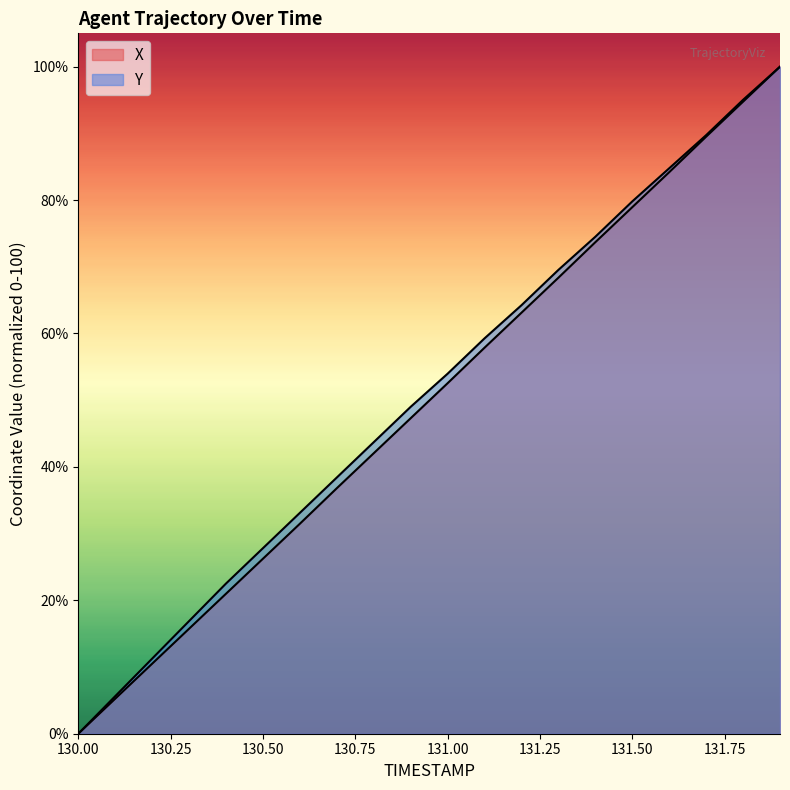

At 130.4, list the series in order from smallest to largest.

X, Y